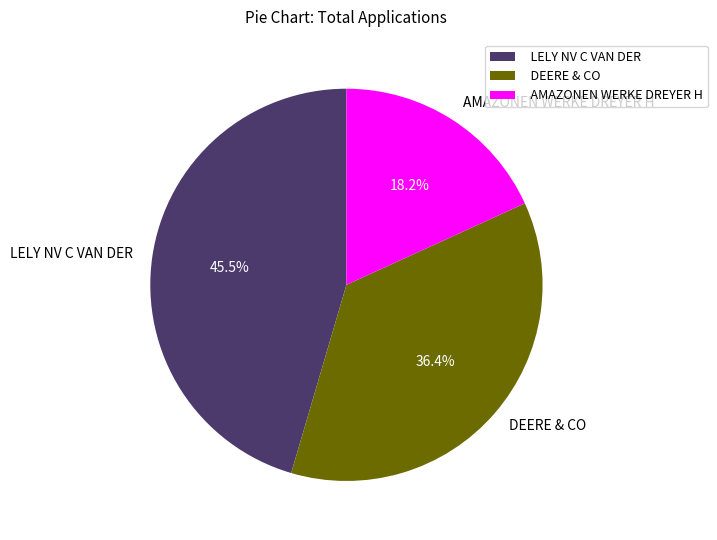

Rank the categories by value from lowest to highest.

AMAZONEN WERKE DREYER H, DEERE & CO, LELY NV C VAN DER